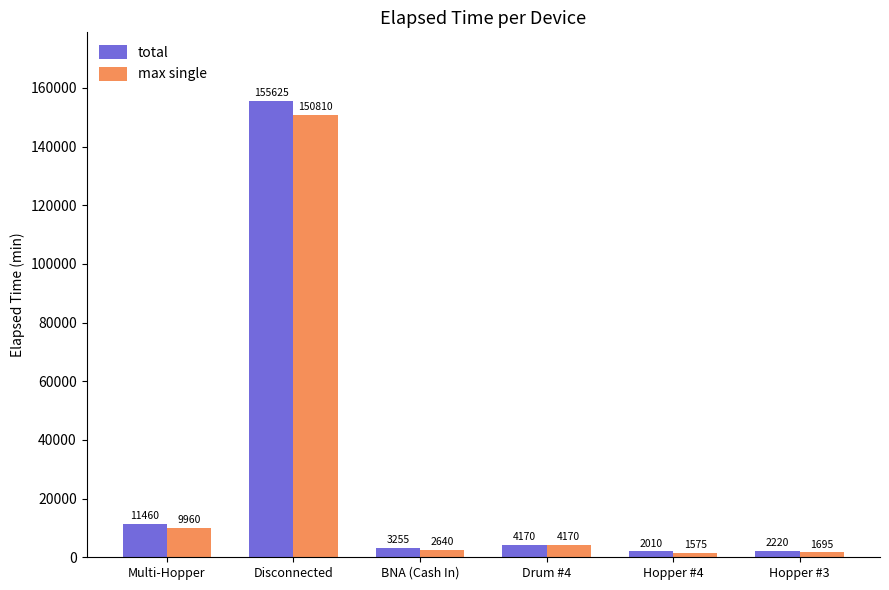

The max single series shows 216233 at Disconnected. True or false?

False